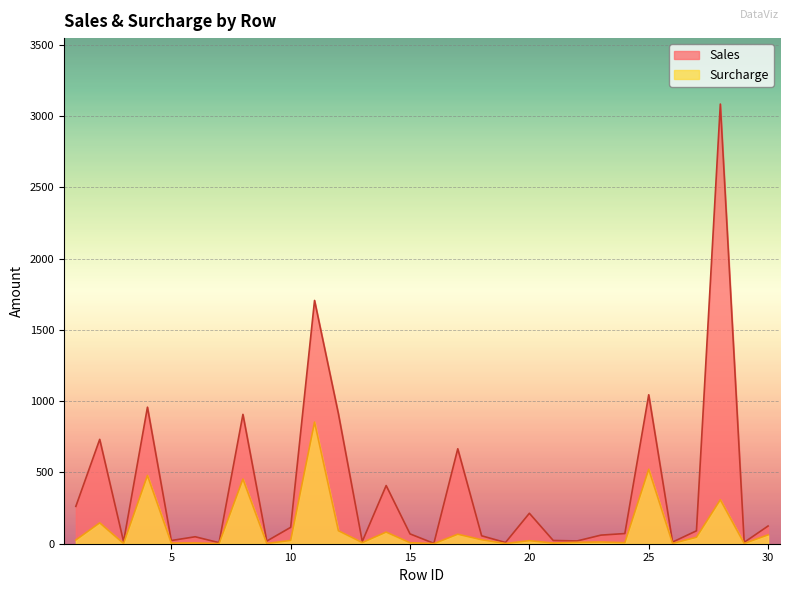

True or false: Sales has more than 0 points higher than both neighbors.

True